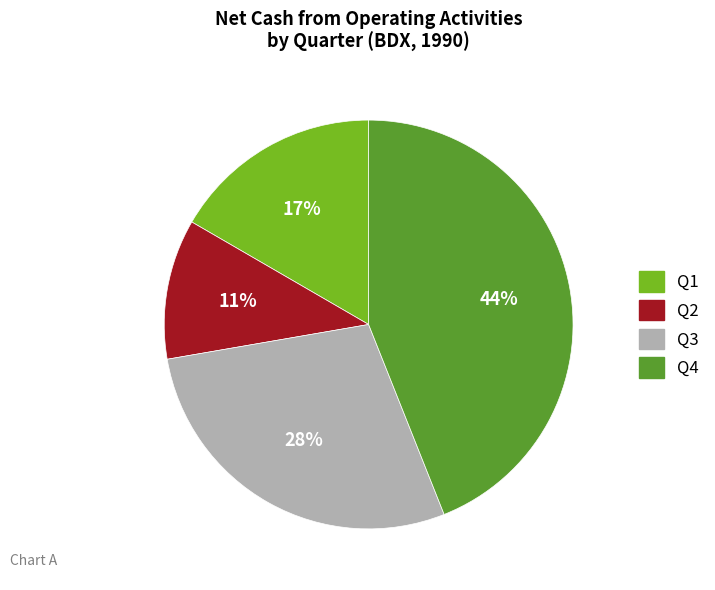

The Q3 slice represents 15% of the pie. True or false?

False